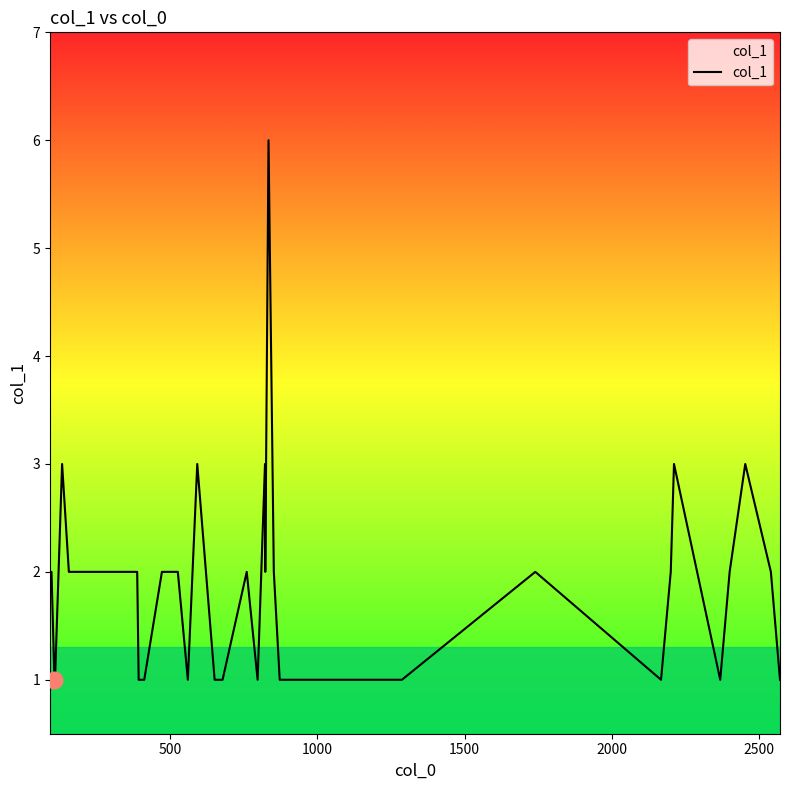

What is the maximum value shown in the chart?

6